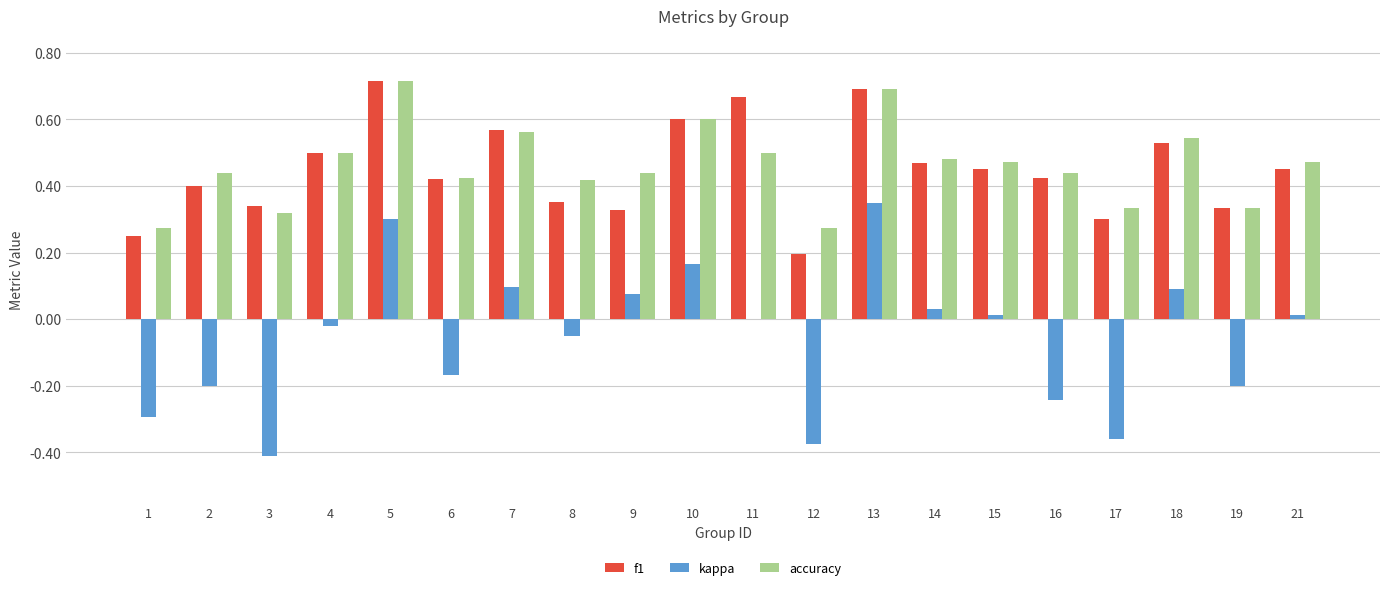

Which category has the highest value in the kappa series?

13